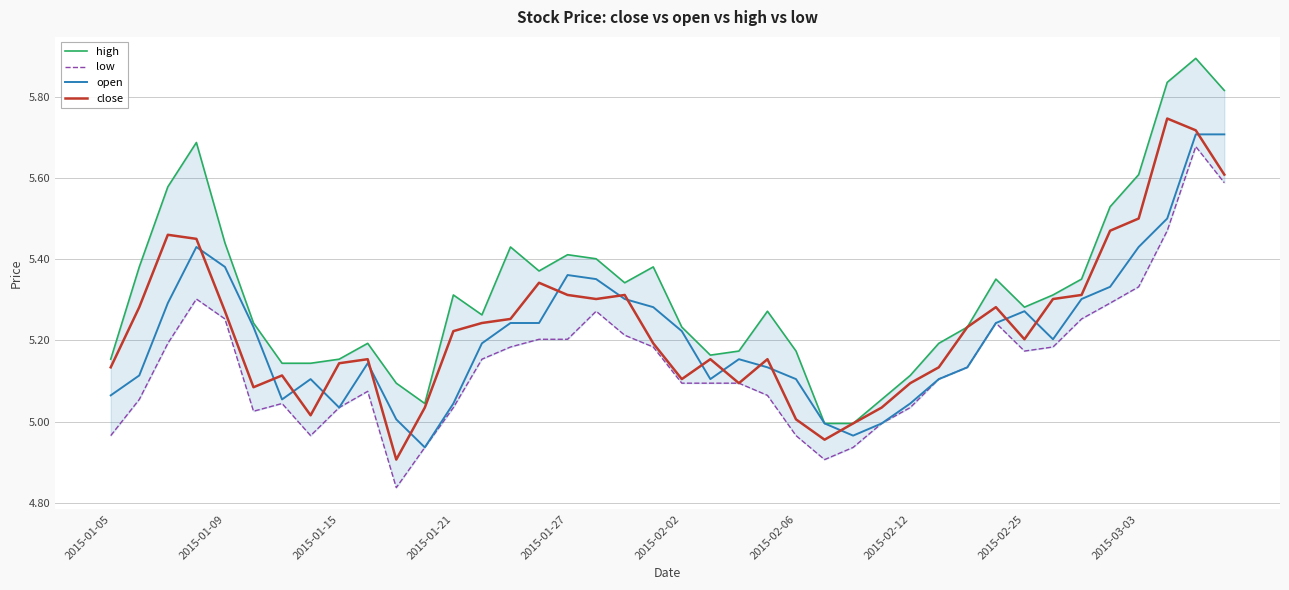

What is the difference between the maximum and second lowest values in the low series?

0.8